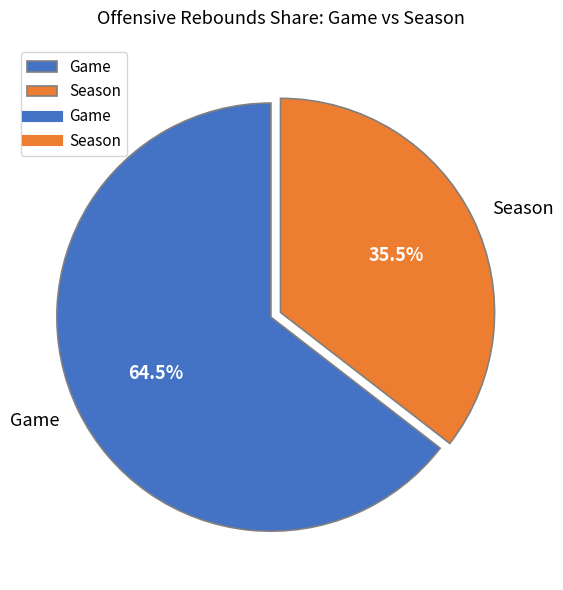

Approximately how many times larger is the value at Season compared to Game?

0.6